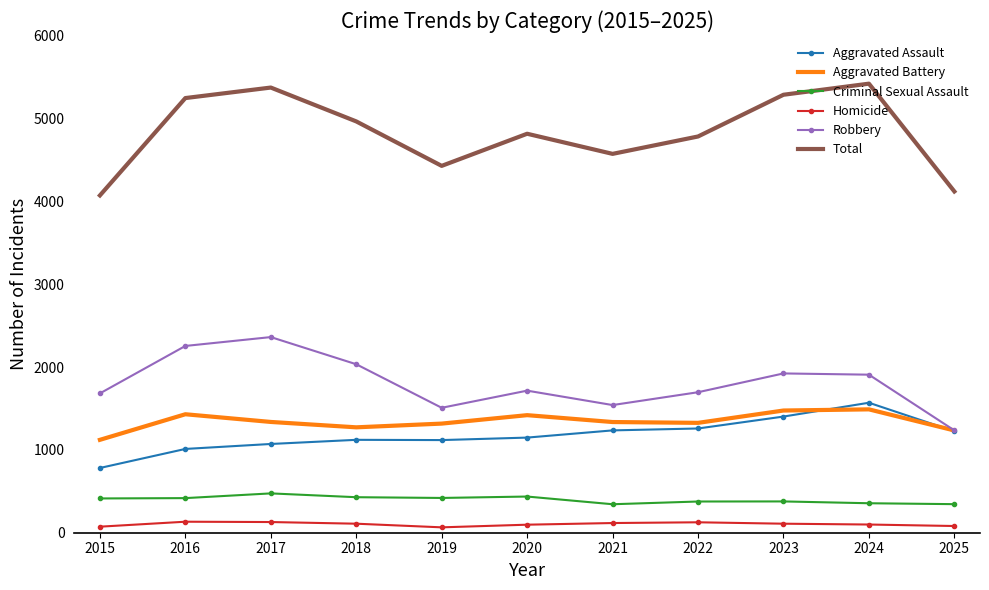

At which label does Robbery reach its minimum?

2025